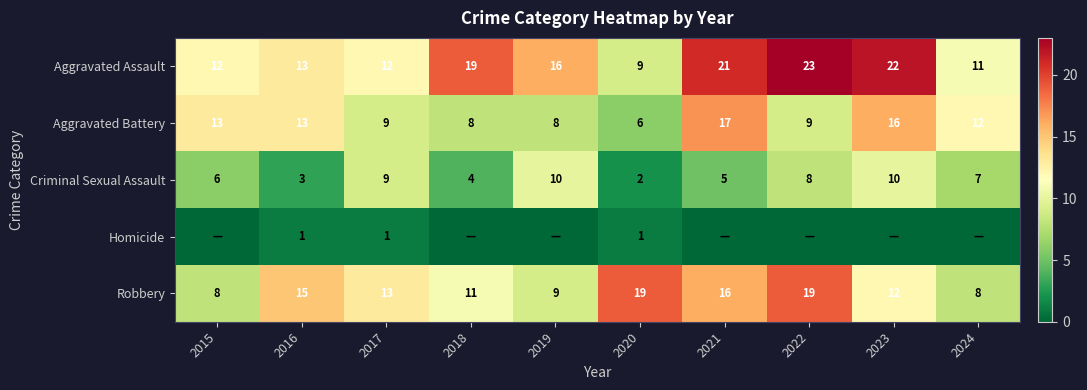

What is the highest value of the Robbery series?

19